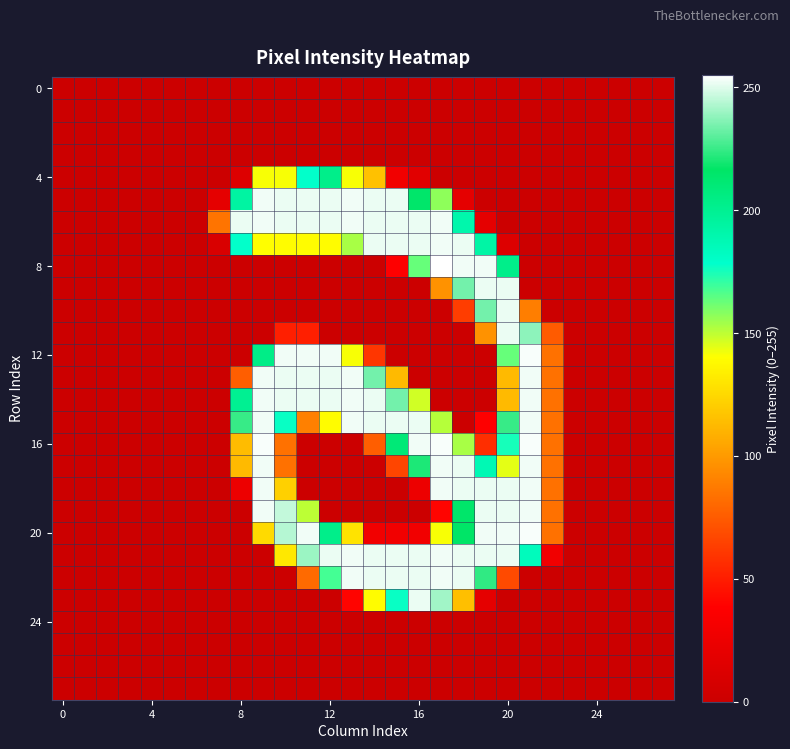

Which series has the largest range (max minus min)?

8